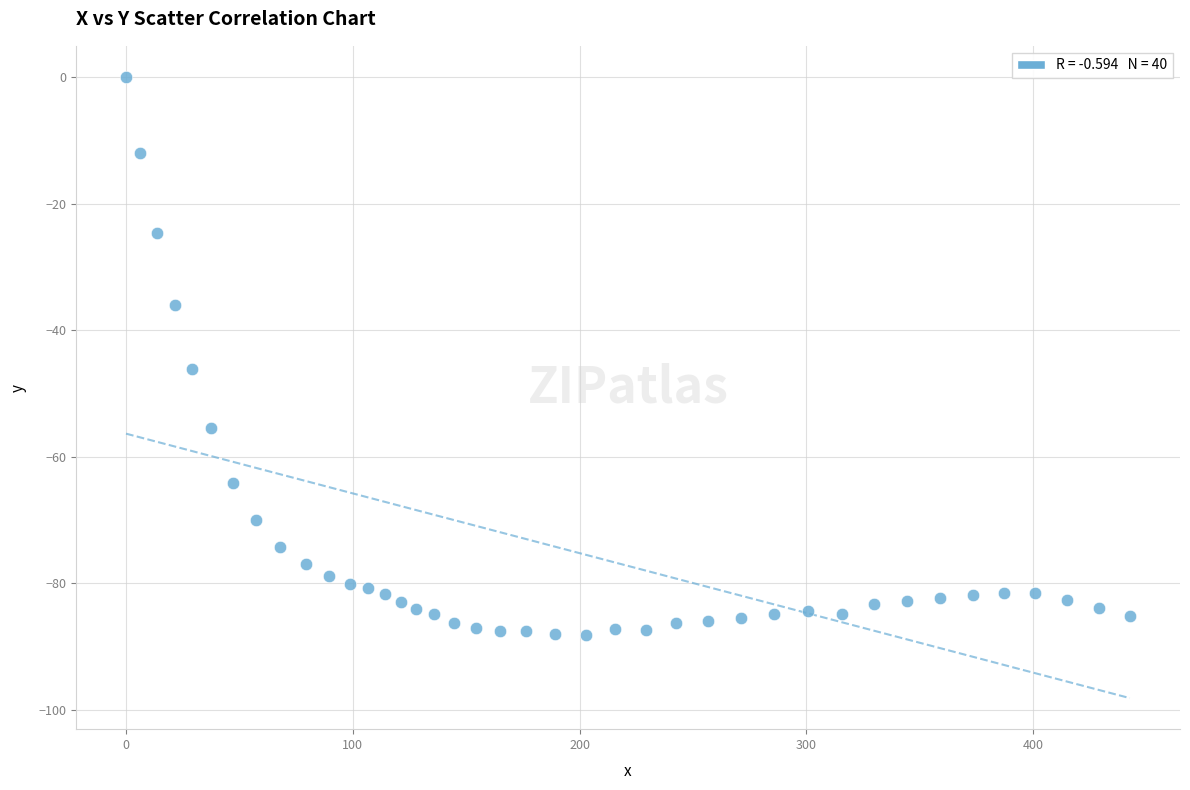

What Y value in the scatter plot is closest to -44?

-46.1